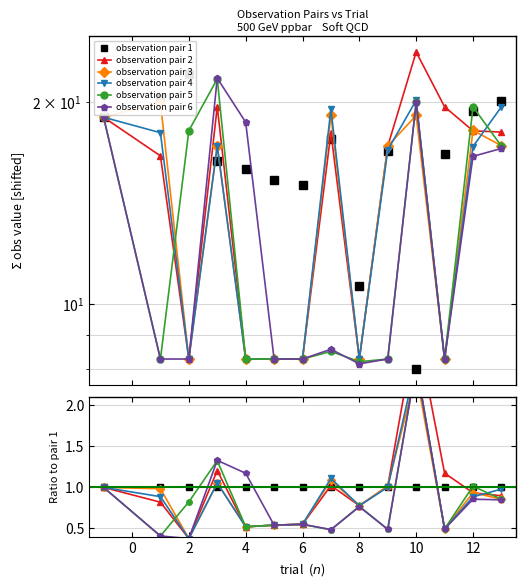

How many times do observation pair 5 and observation pair 4 cross each other?

2